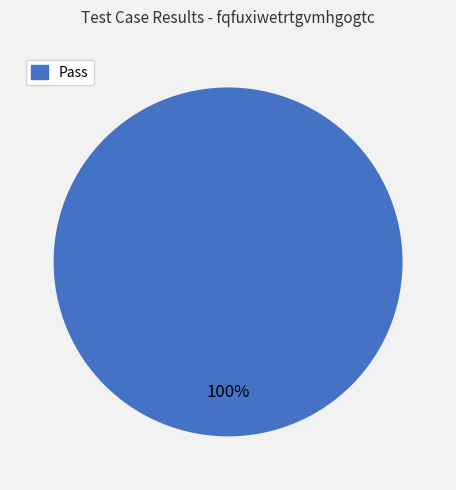

Which slice represents more than half of the pie?

Pass